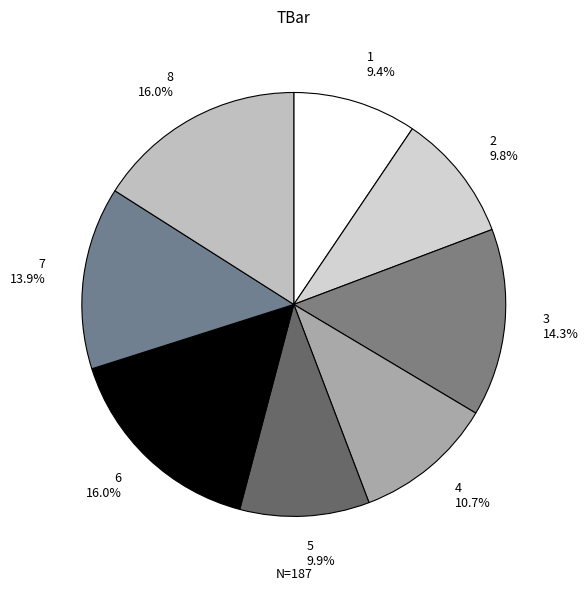

Which has a higher value, 6 or 1?

6